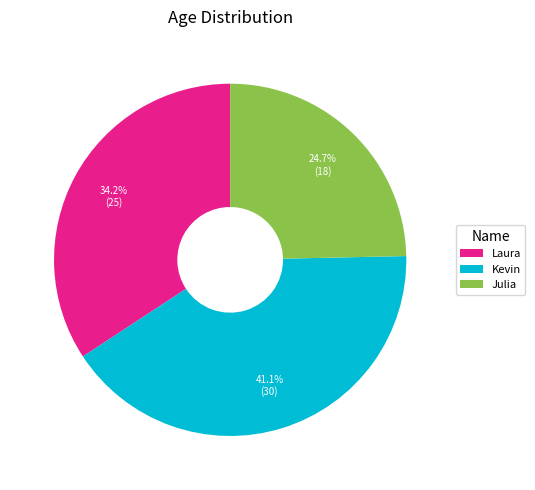

What is the ratio of the value at Julia to the value at Laura?

0.7